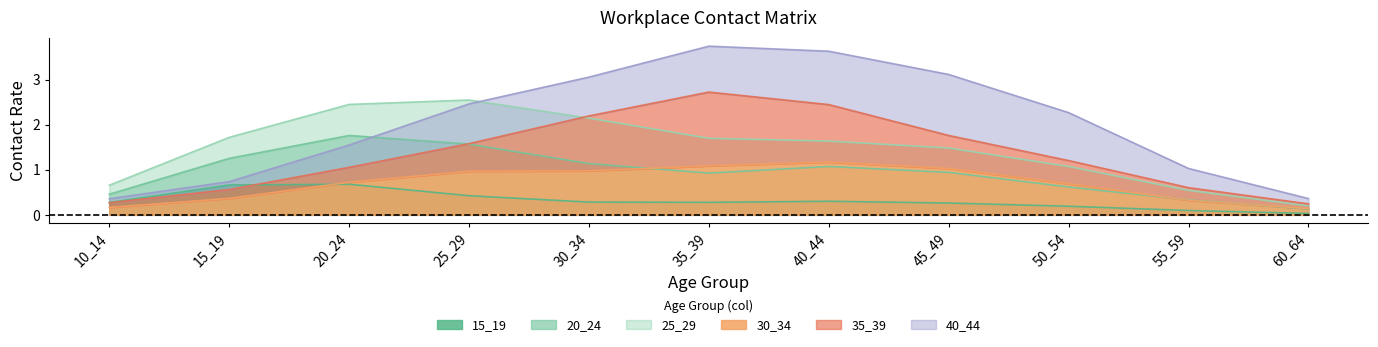

Is the value of 30_34 at 35_39 greater than the value of 15_19 at 55_59?

Yes